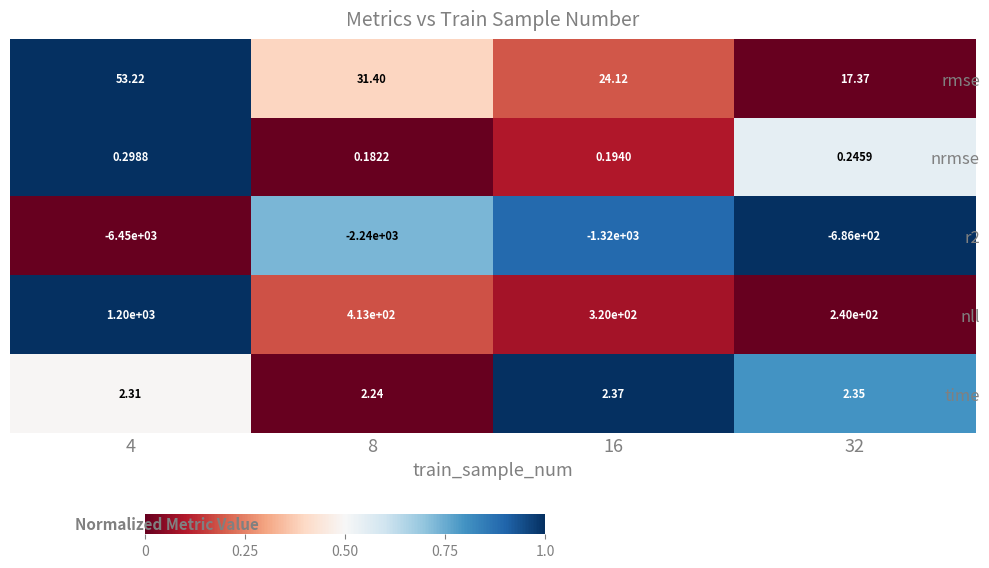

Which series has the largest range (max minus min)?

r2